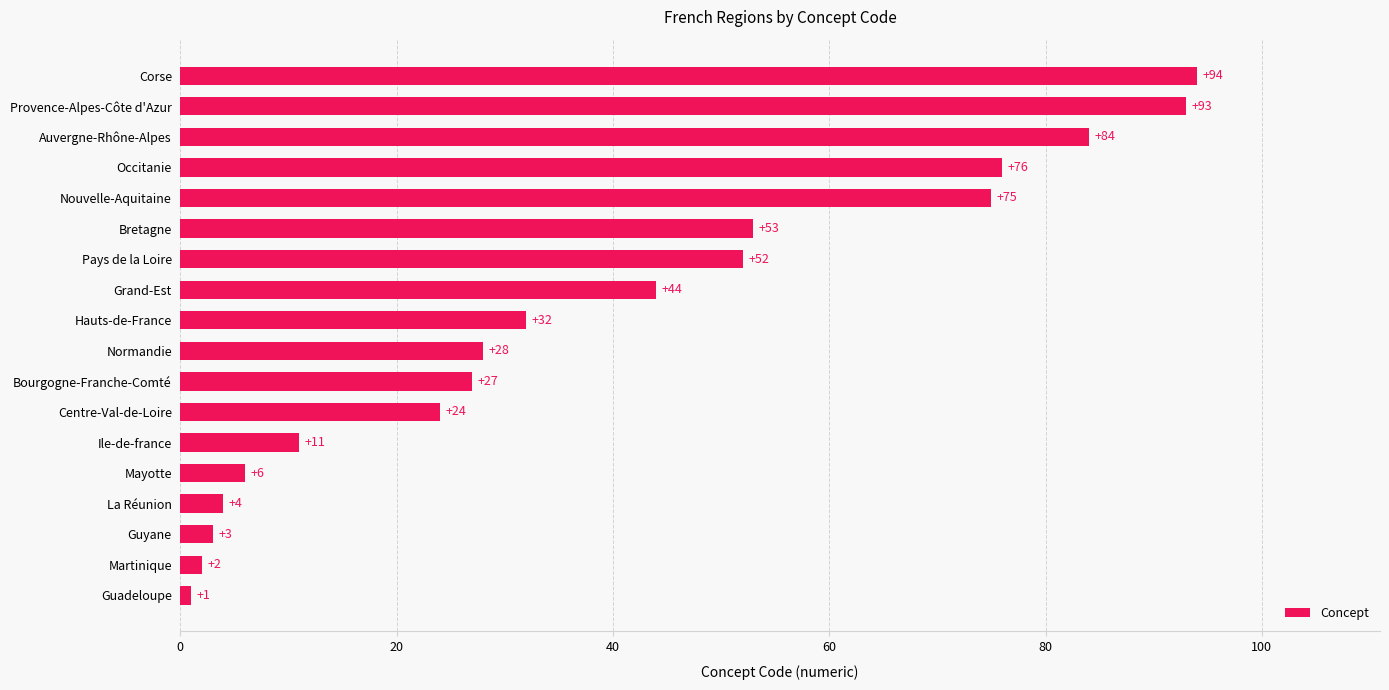

Read the value at La Réunion.

4